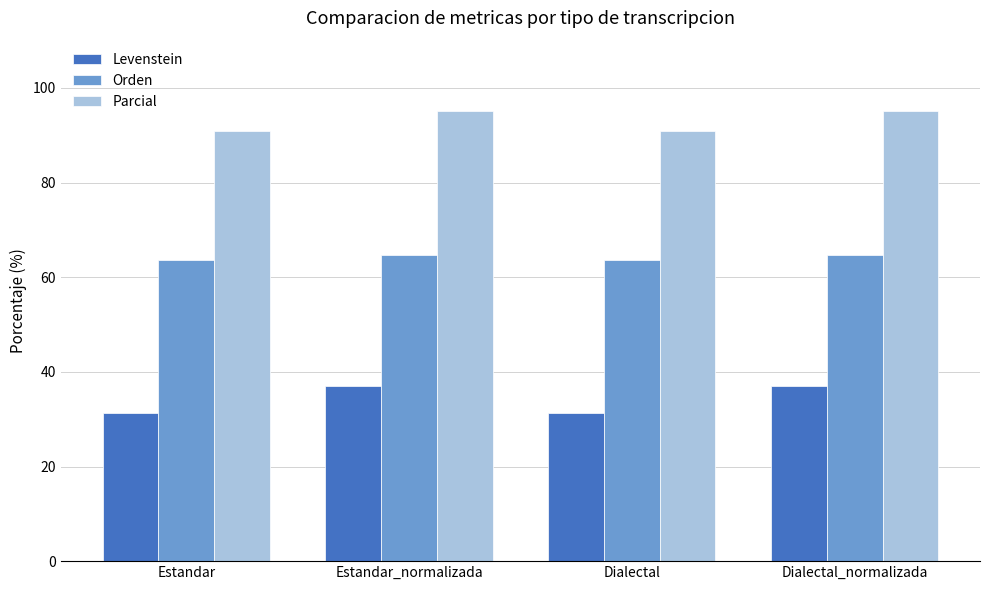

Is it true that Orden equals 105.0 at Dialectal?

False